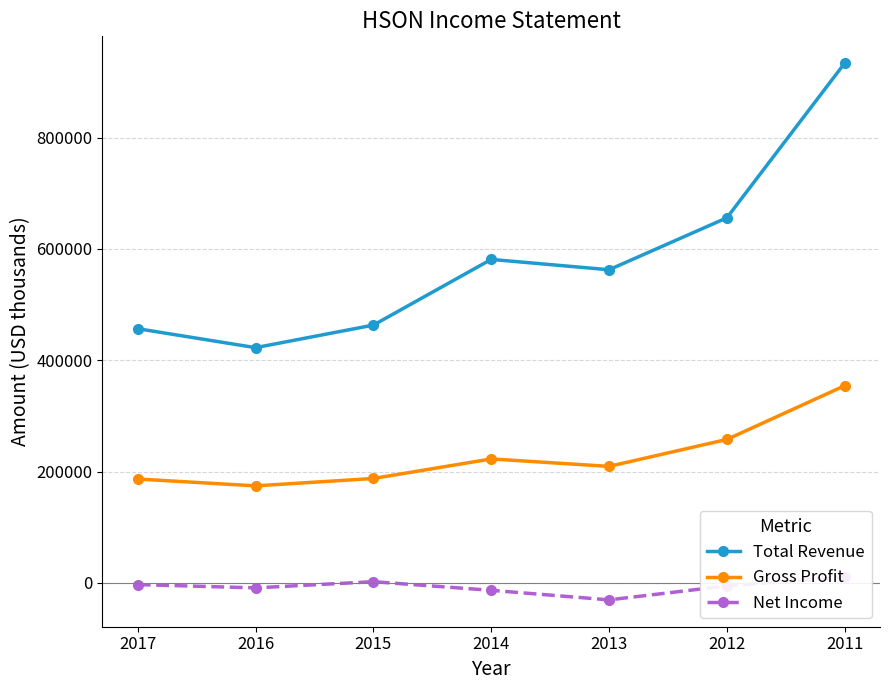

True or false: Gross Profit and Total Revenue cross at least once.

False